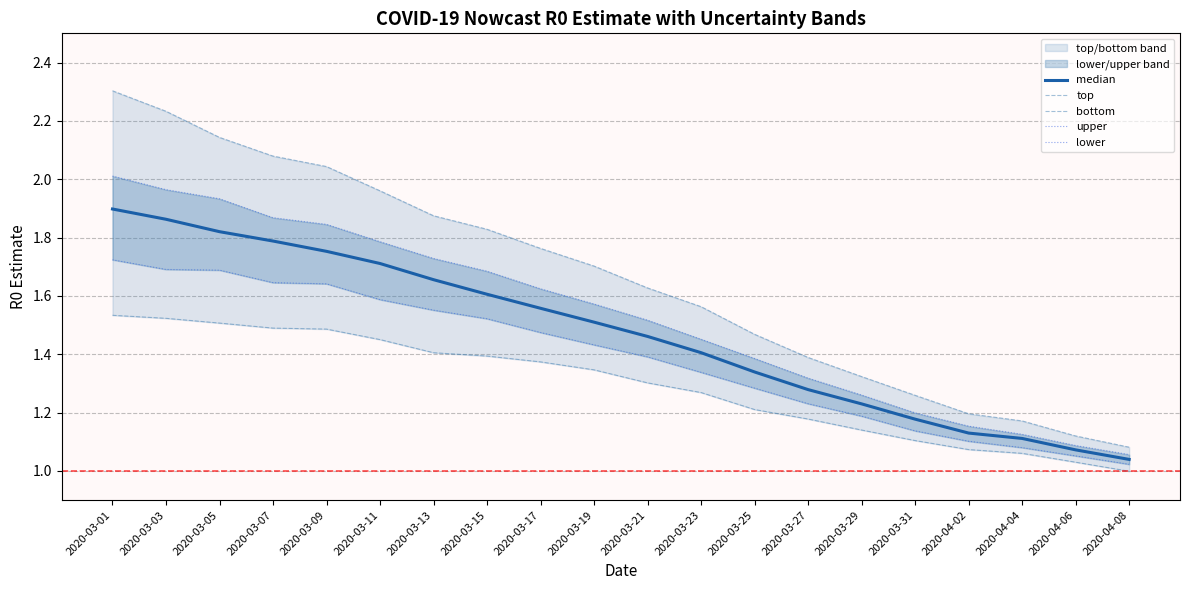

At which label does median reach its peak?

2020-03-01